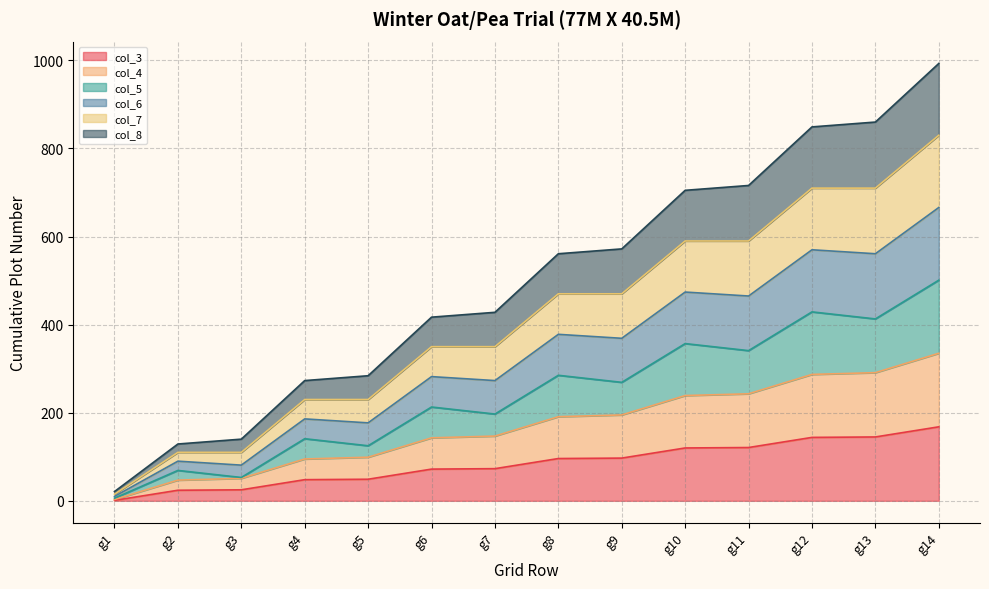

Which category has the lowest value in the col_3 series?

g1